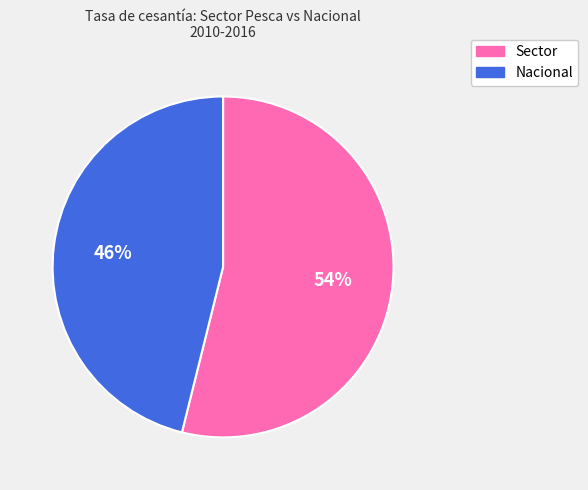

To the nearest percent, what is the difference between the largest and smallest slice percentages?

8%